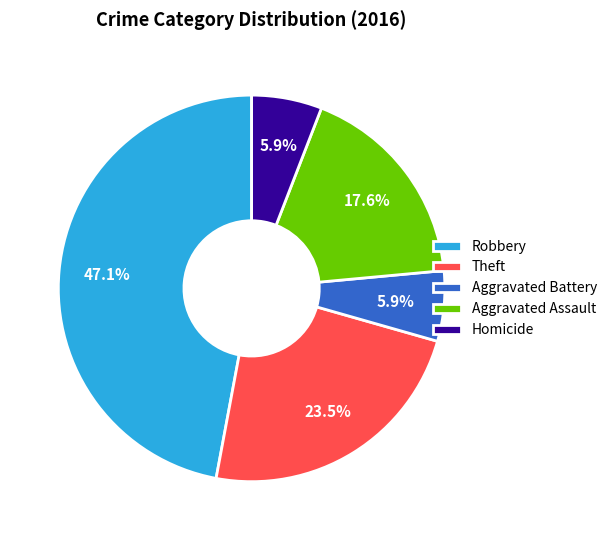

What is the largest slice in the pie chart?

Robbery